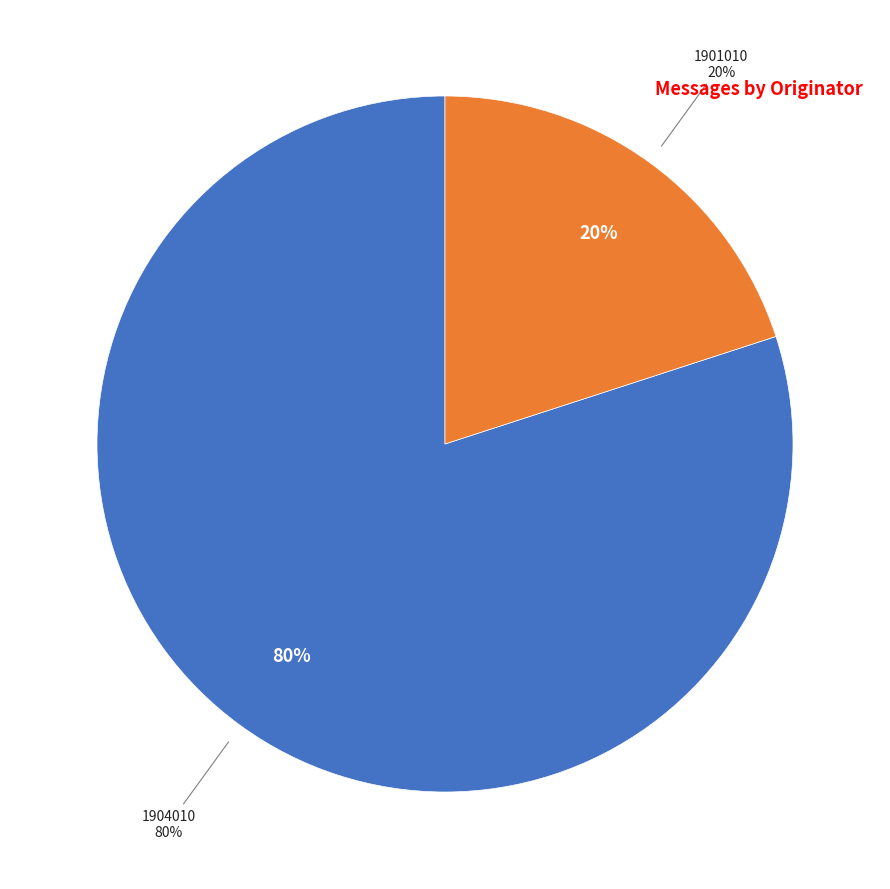

Count the number of slices in the pie.

2